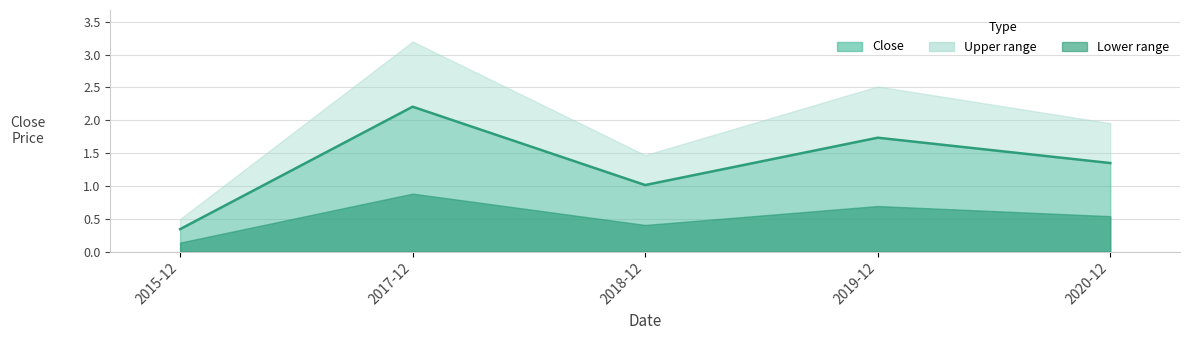

What is the label of the 3rd point from the right?

2018-12